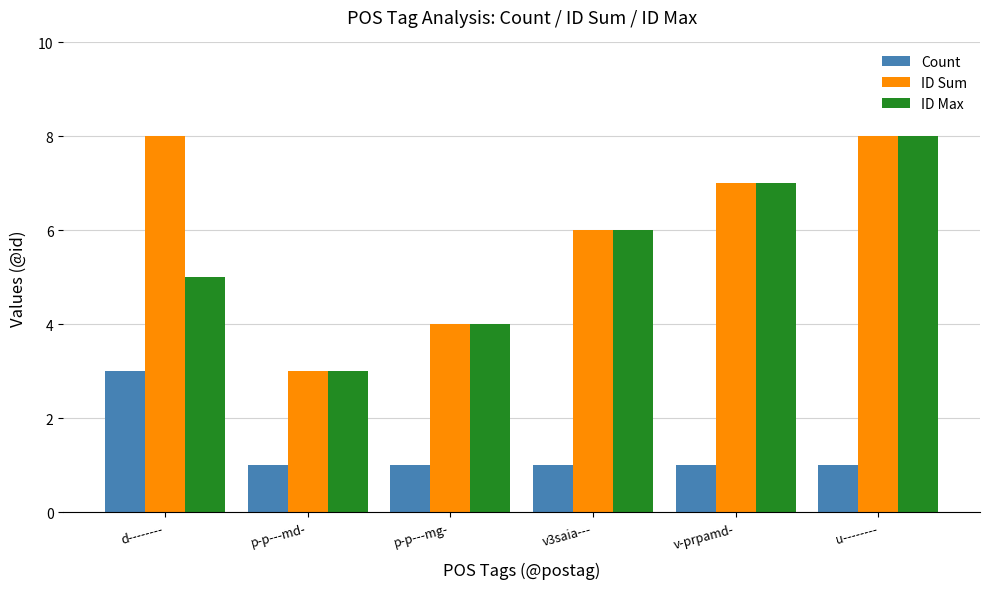

List the labels in order of ID Max value, smallest first.

p-p---md-, p-p---mg-, d--------, v3saia---, v-prpamd-, u--------